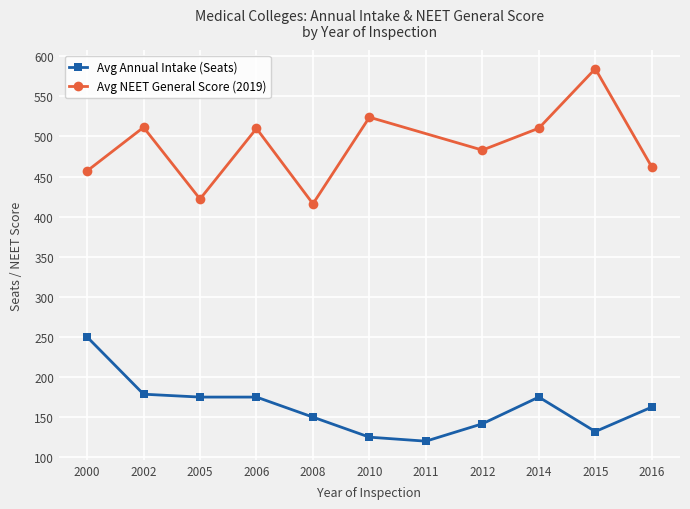

List the series in order of their overall mean, highest first.

Avg NEET General Score (2019), Avg Annual Intake (Seats)